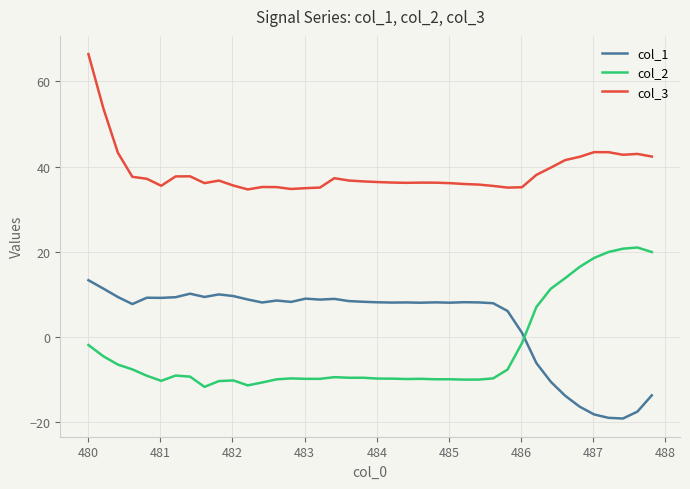

What is the lowest value of the col_2 series?

-11.7